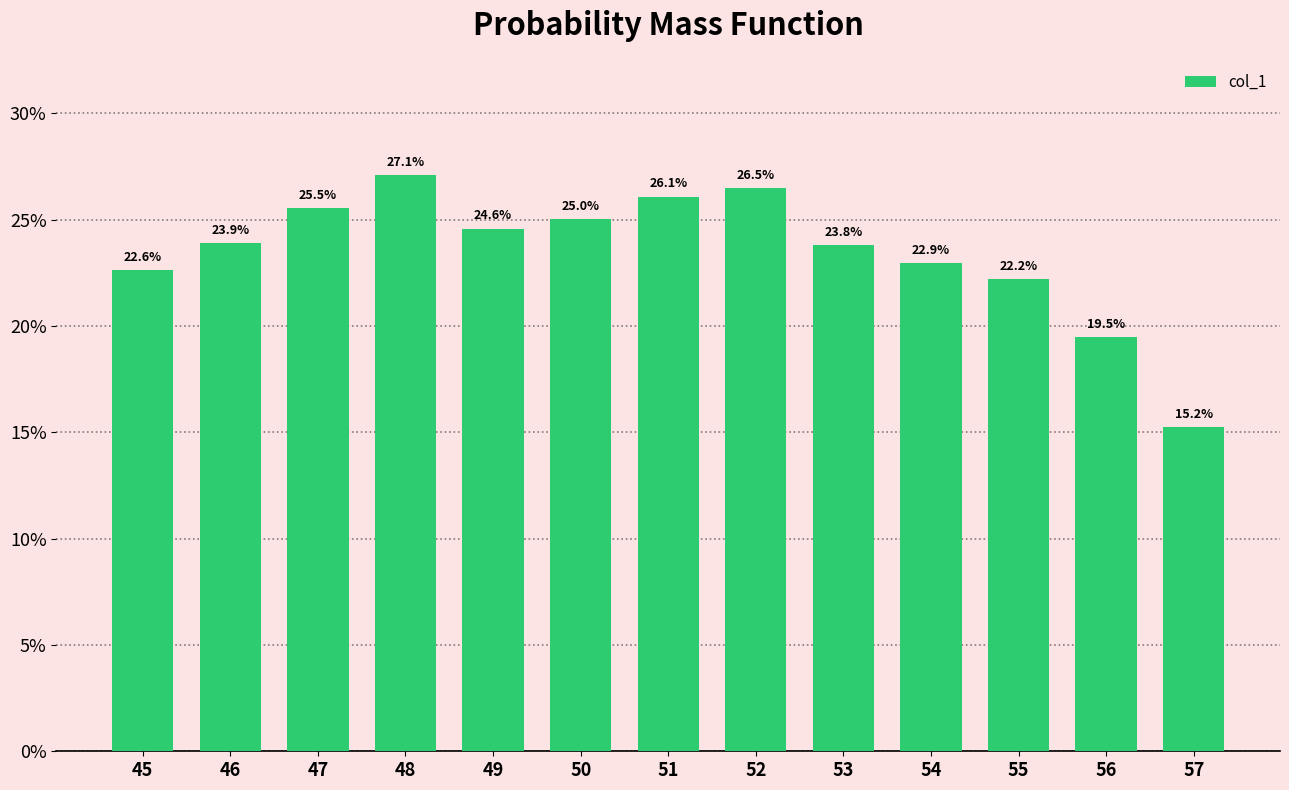

What is the smallest value displayed?

0.2